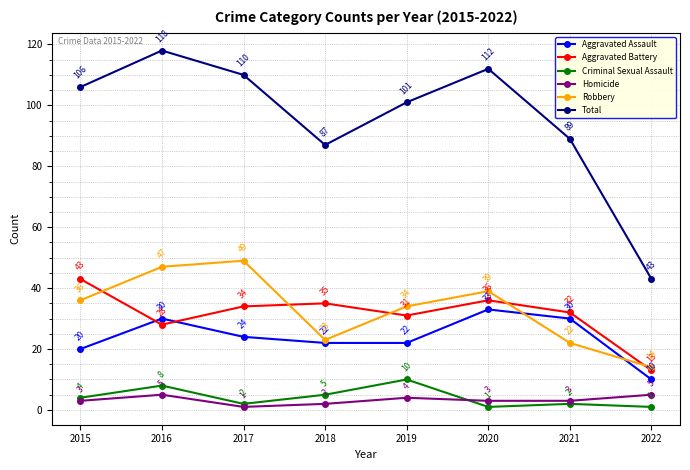

What is the highest value of the Total series?

118